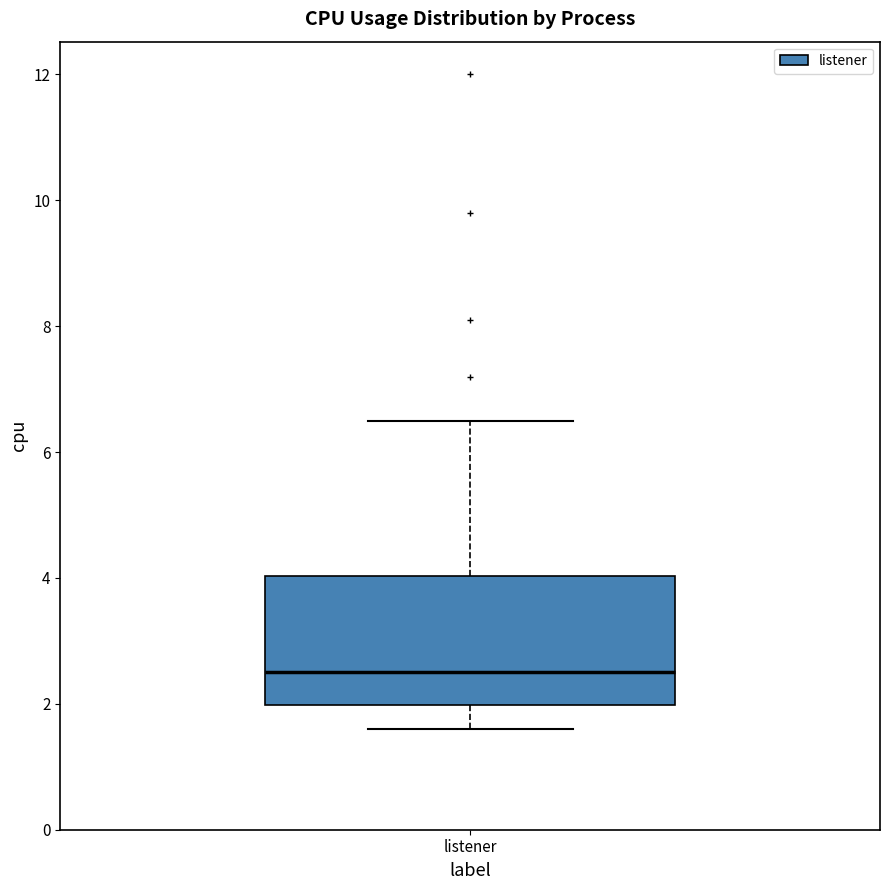

Where does the lower whisker of the box for listener end on the y-axis? The values are not printed on the chart, so give them approximately, as read against the axis.

1.6